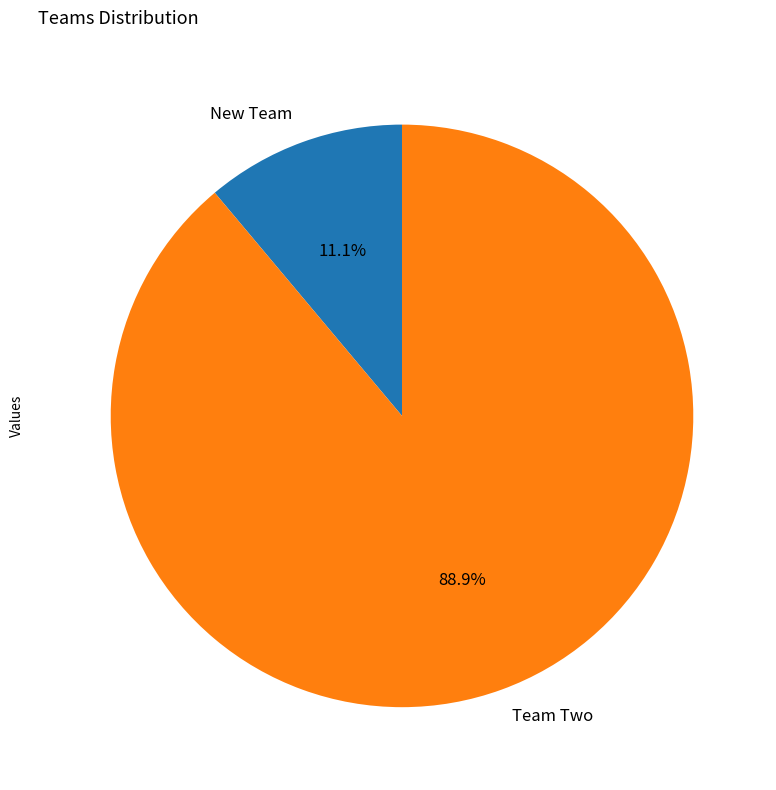

What is the total percentage of New Team and Team Two?

100.0%